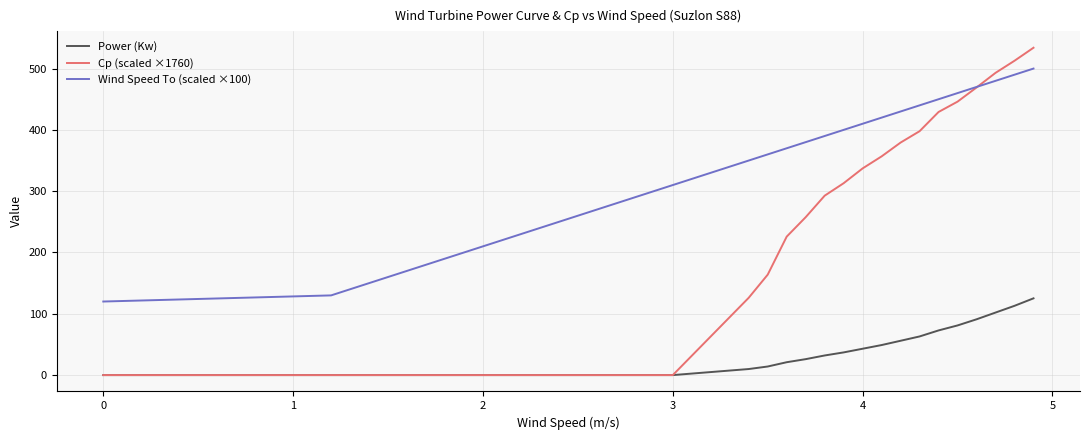

List the series in order of their peak value, lowest first.

Power (Kw), Wind Speed To (scaled ×100), Cp (scaled ×1760)